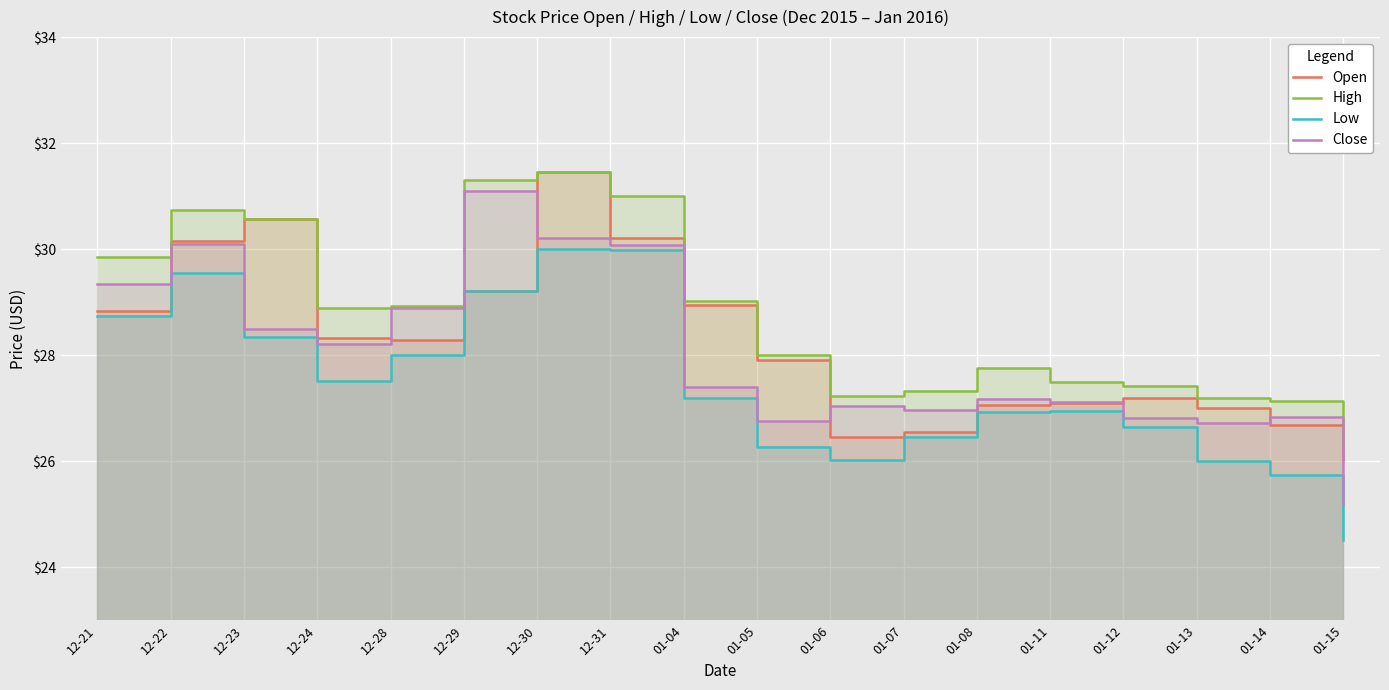

Which series has the largest total across all categories?

High